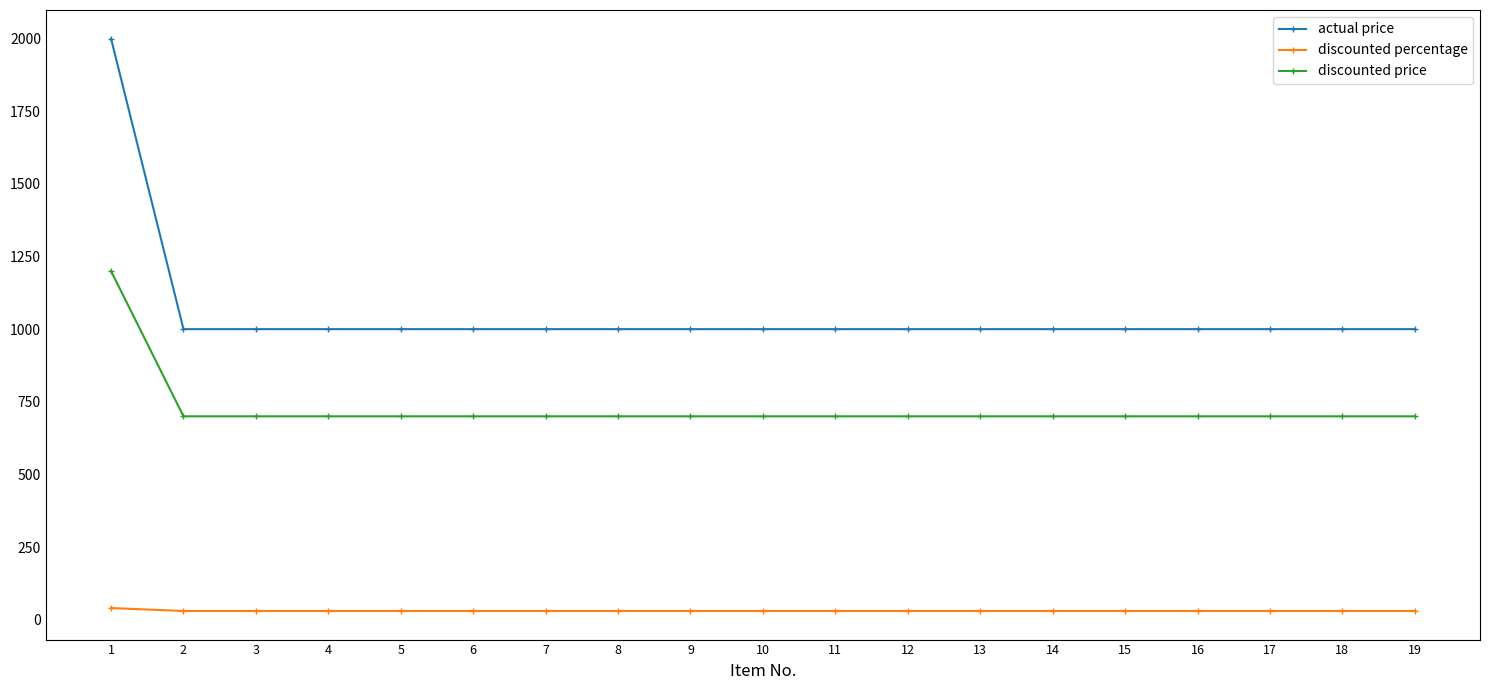

Which series has the largest range (max minus min)?

actual price